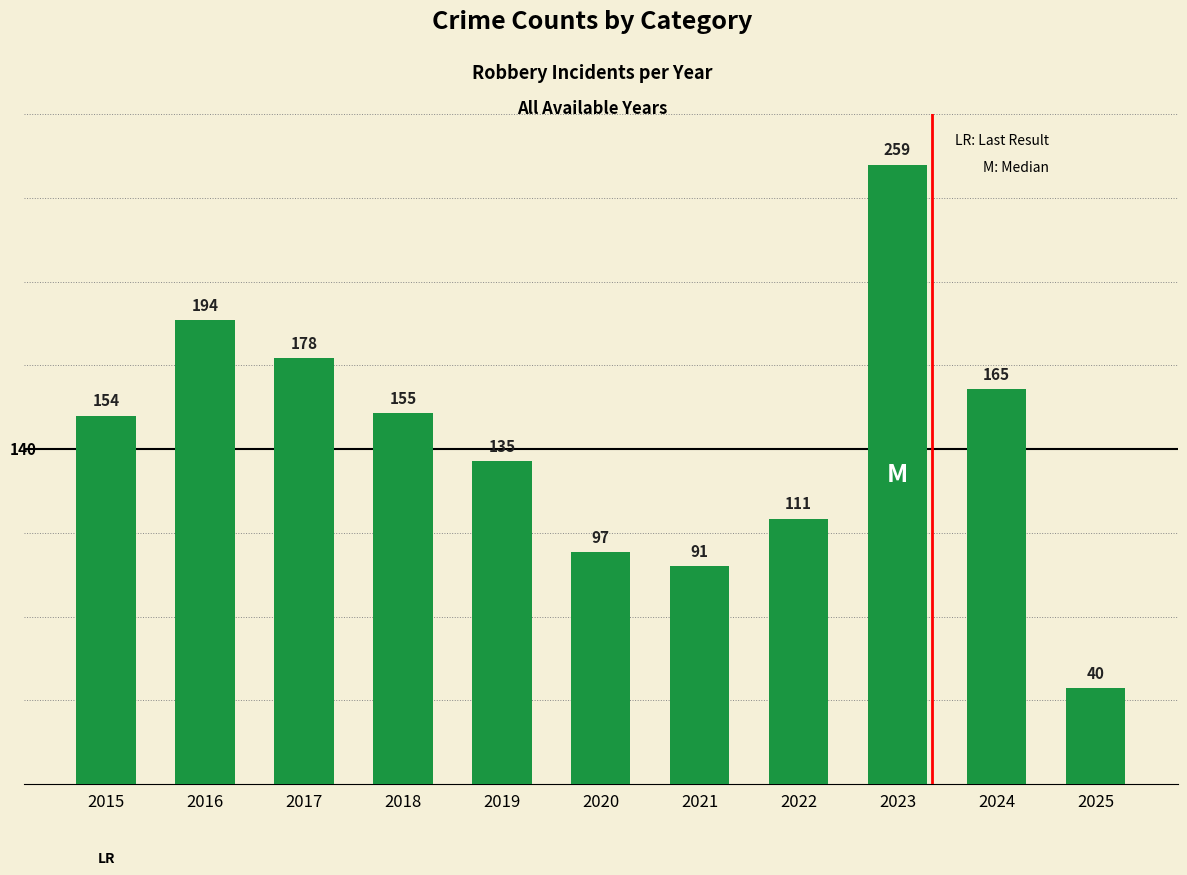

Where is the data nearest to the value 149?

2015